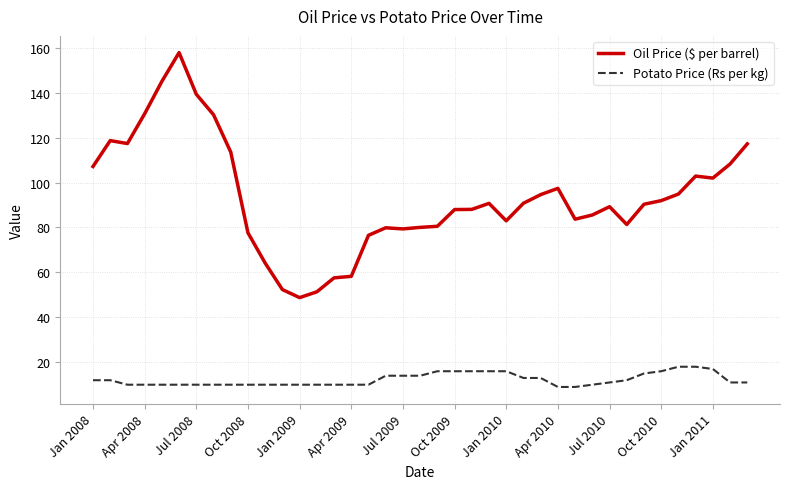

What is the maximum value for Potato Price (Rs per kg)?

18.0